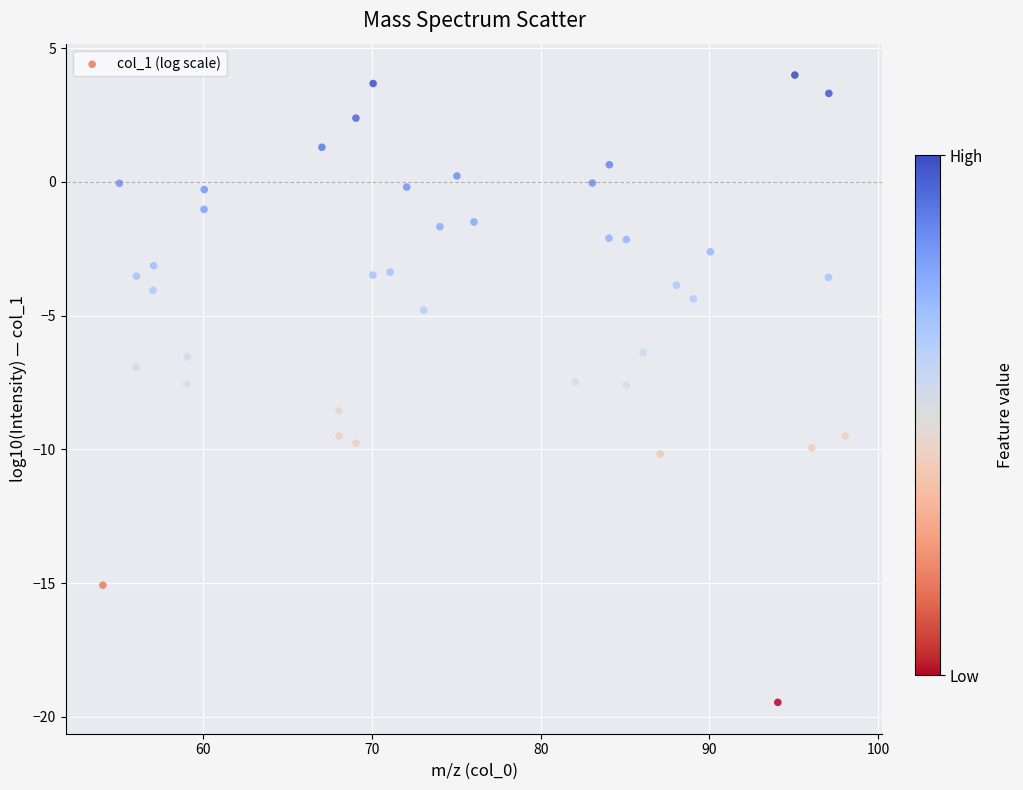

What is the range of X values (max minus min)?

44.0